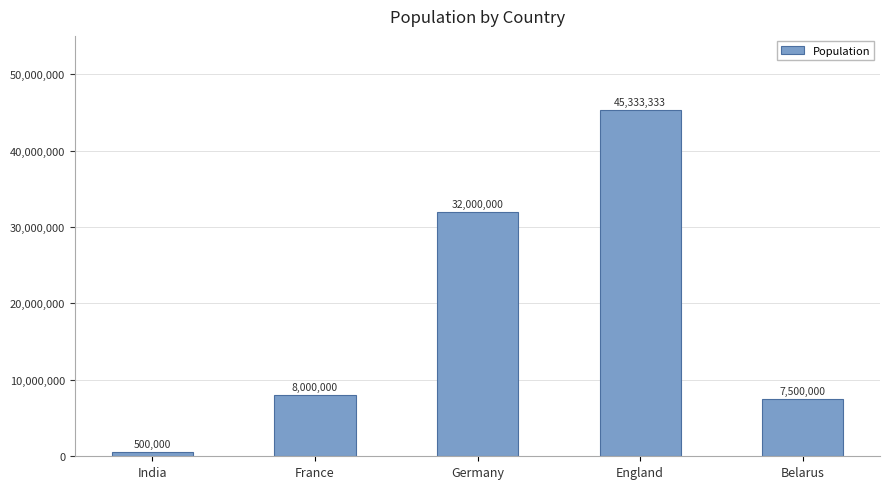

Where is the data nearest to the value 22916666?

Germany